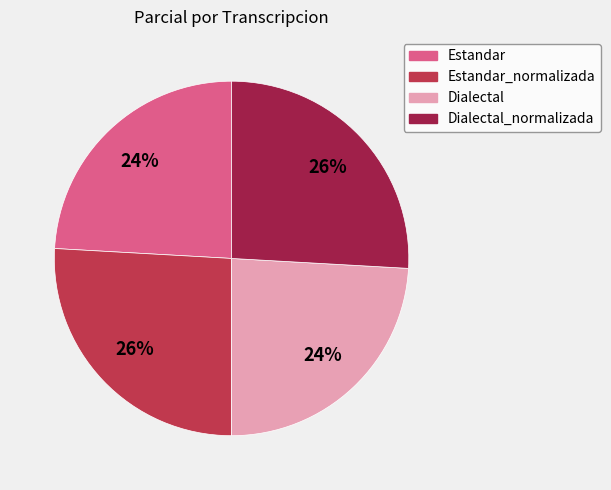

To the nearest percent, what is the average slice percentage?

25%